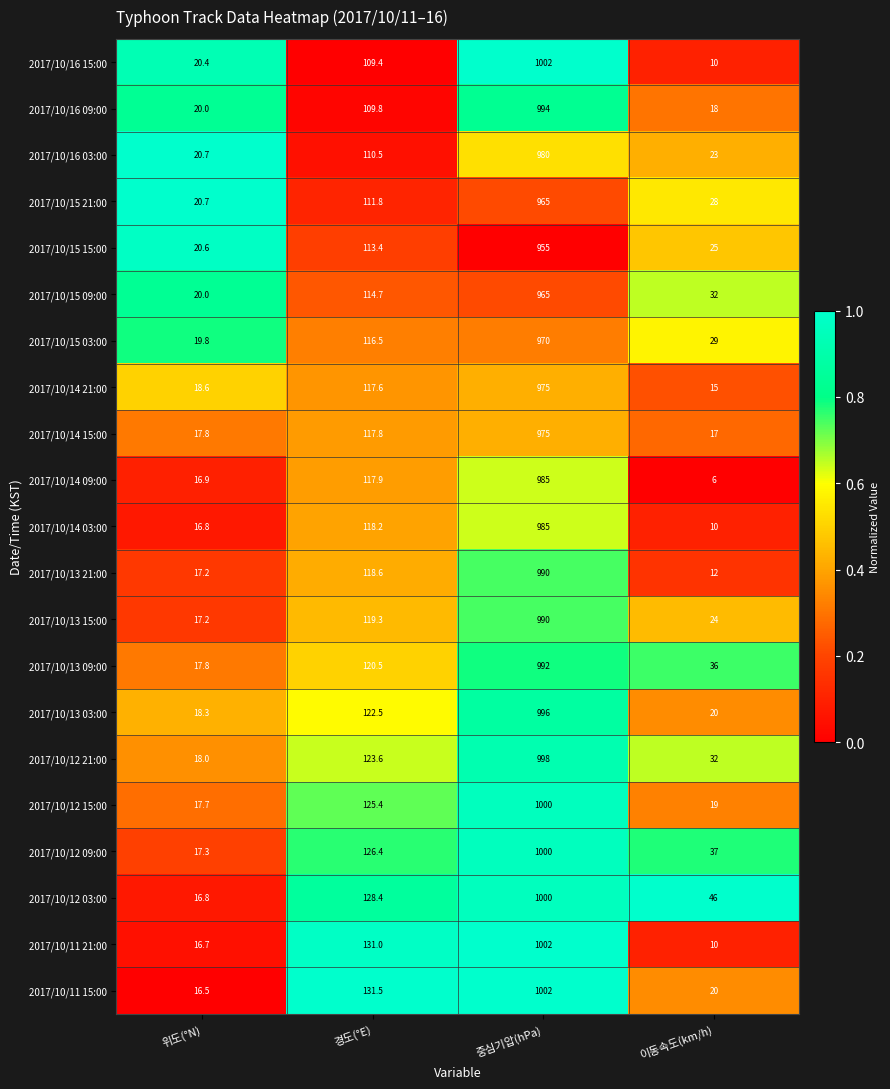

Rank the categories by 2017/10/15 09:00 value from lowest to highest.

위도(°N), 이동속도(km/h), 경도(°E), 중심기압(hPa)